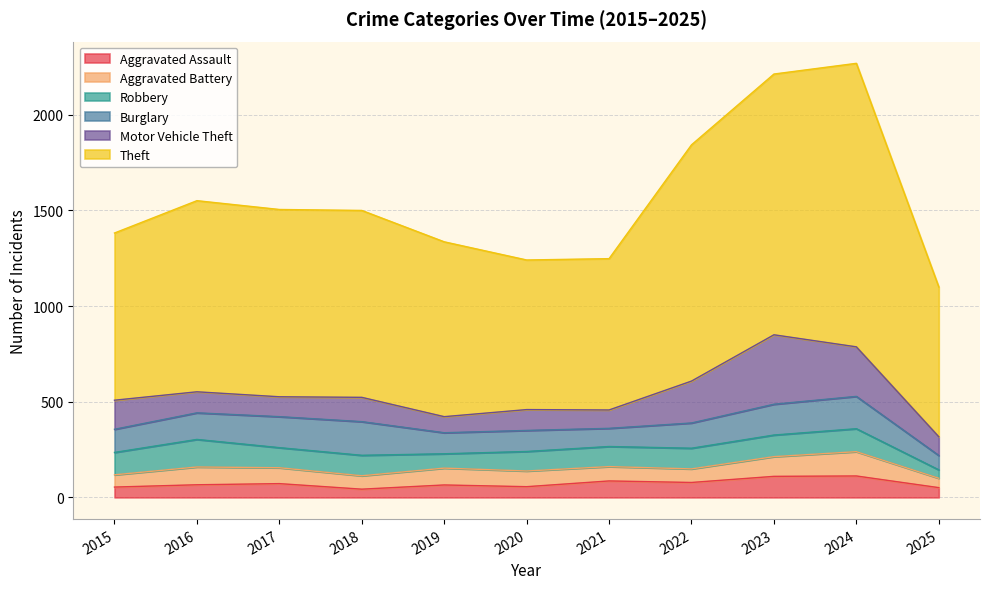

What is the lowest value of the Robbery series?

44